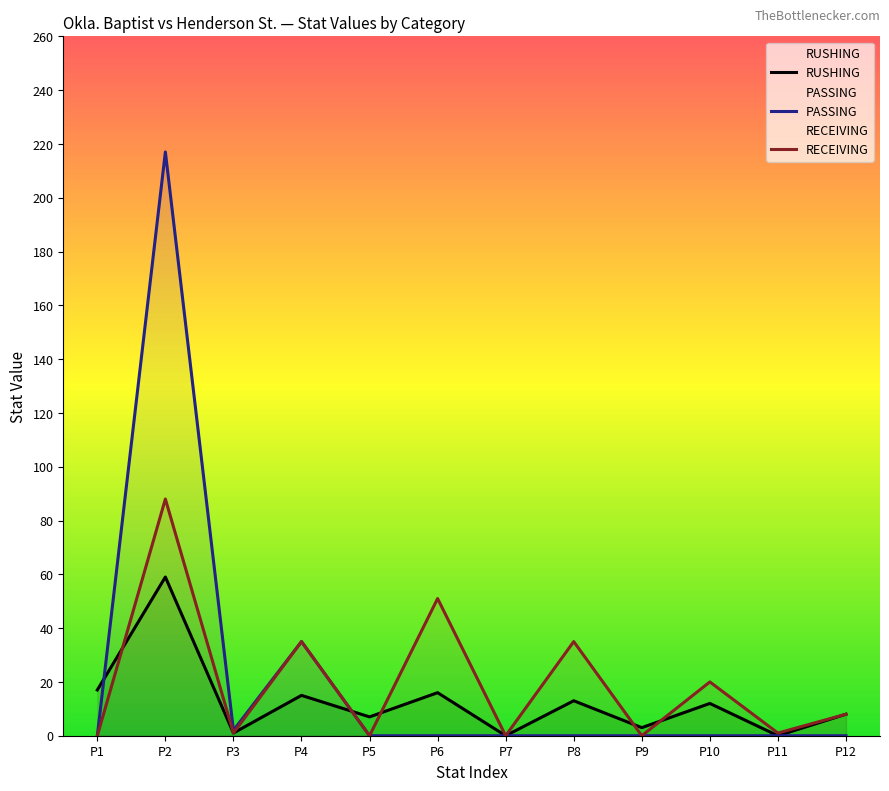

Reading right to left, what are all the values shown in this chart?

RUSHING: 8	0	12	3	13	0	16	7	15	1	59	17
PASSING: 0	0	0	0	0	0	0	0	35	2	217	0
RECEIVING: 8	1	20	0	35	0	51	0	35	1	88	0